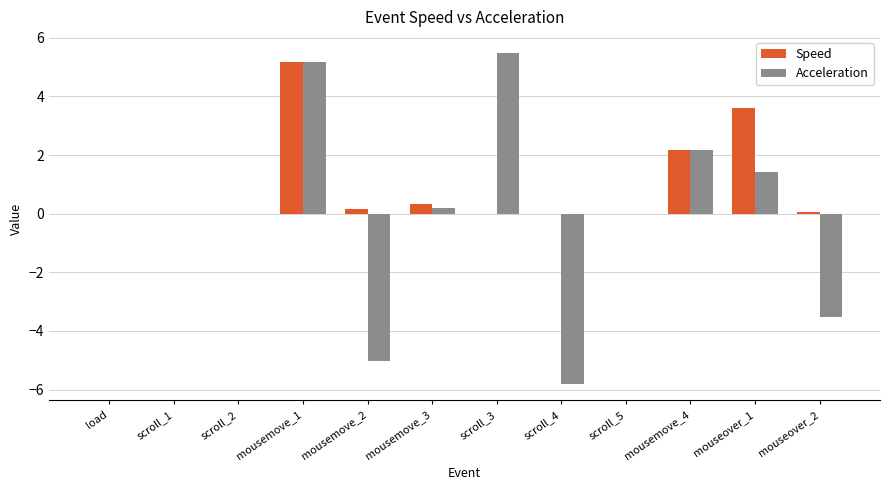

How many series are shown in this chart?

2